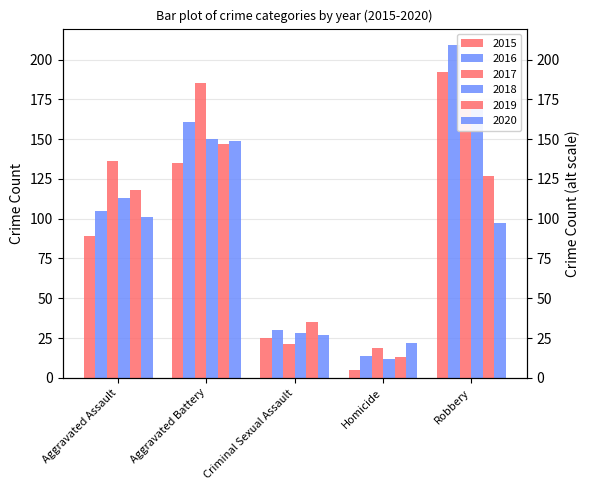

What is the sum of all 2018 values?

476